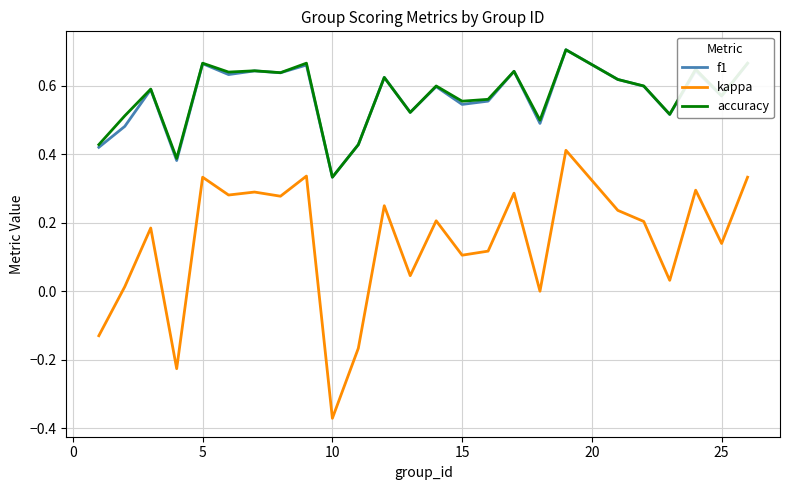

Which series has the largest range (max minus min)?

kappa